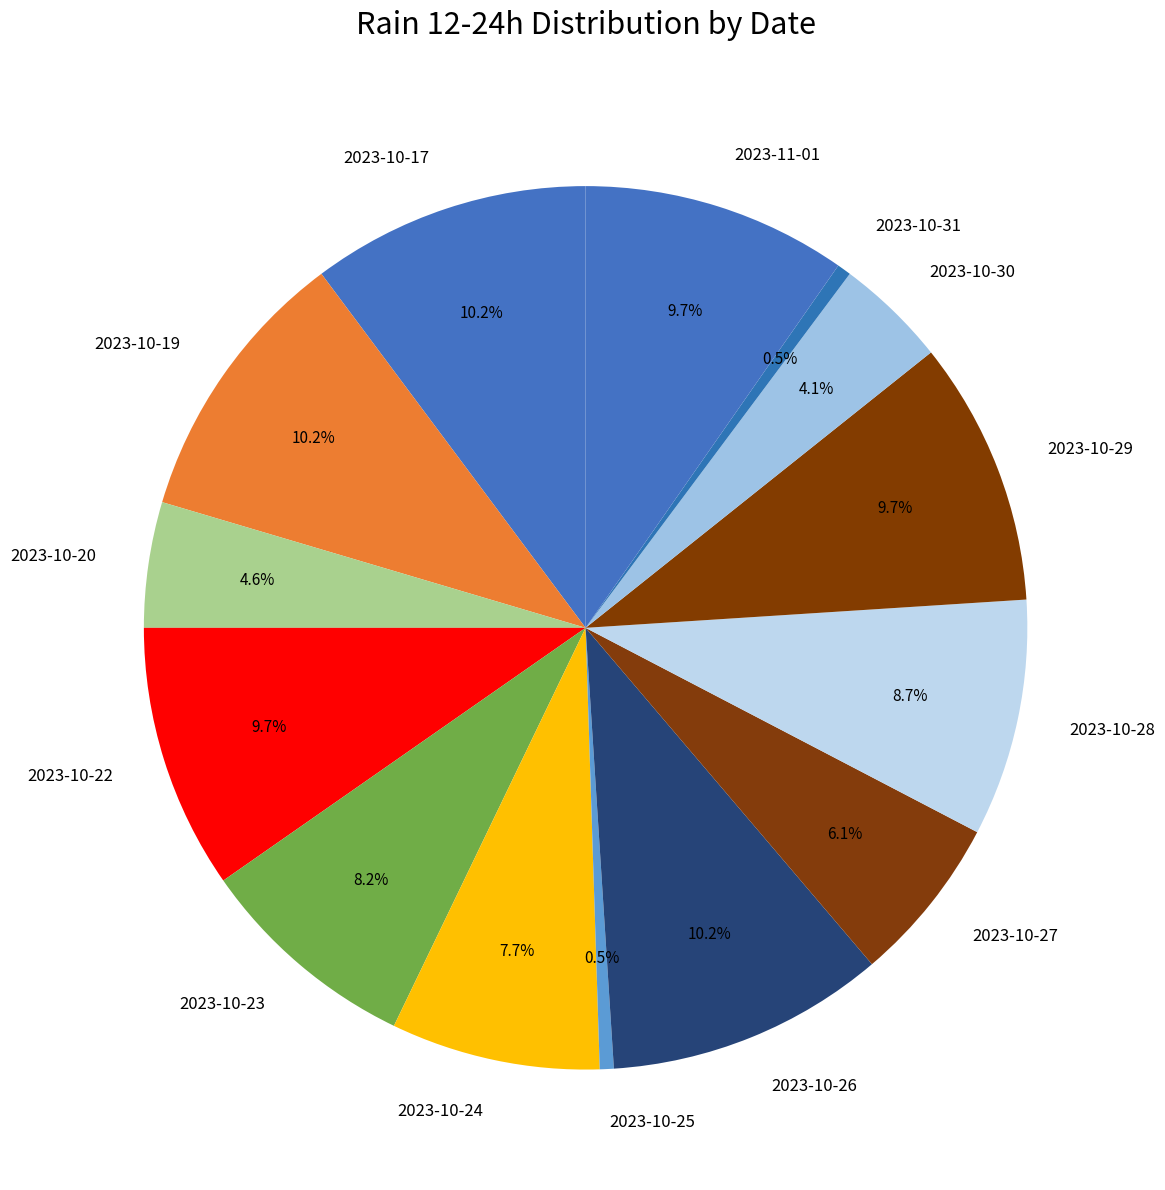

Combined, do 2023-10-17 and 2023-10-24 account for over 50%?

No